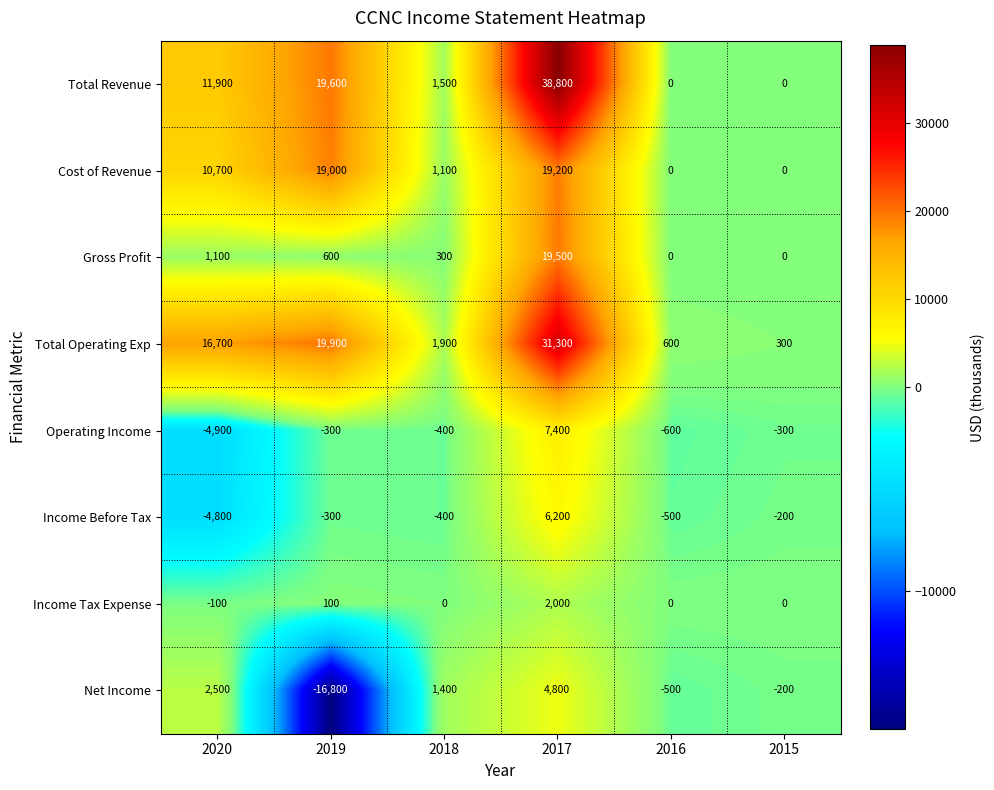

List the series in order of their peak value, highest first.

Total Revenue, Total Operating Exp, Gross Profit, Cost of Revenue, Operating Income, Income Before Tax, Net Income, Income Tax Expense